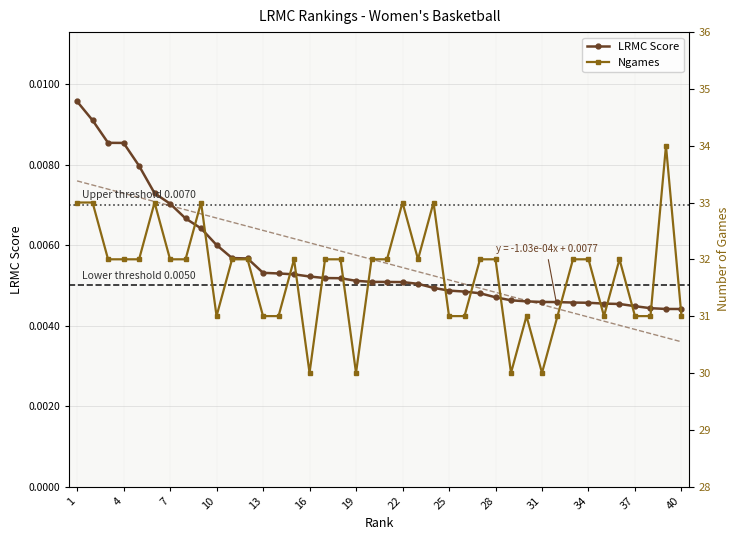

Reading left to right, what are all the values shown in this chart?

LRMC Score: 0.0	0.0	0.0	0.0	0.0	0.0	0.0	0.0	0.0	0.0	0.0	0.0	0.0	0.0	0.0	0.0	0.0	0.0	0.0	0.0	0.0	0.0	0.0	0.0	0.0	0.0	0.0	0.0	0.0	0.0	0.0	0.0	0.0	0.0	0.0	0.0	0.0	0.0	0.0	0.0
Ngames: 33.0	33.0	32.0	32.0	32.0	33.0	32.0	32.0	33.0	31.0	32.0	32.0	31.0	31.0	32.0	30.0	32.0	32.0	30.0	32.0	32.0	33.0	32.0	33.0	31.0	31.0	32.0	32.0	30.0	31.0	30.0	31.0	32.0	32.0	31.0	32.0	31.0	31.0	34.0	31.0